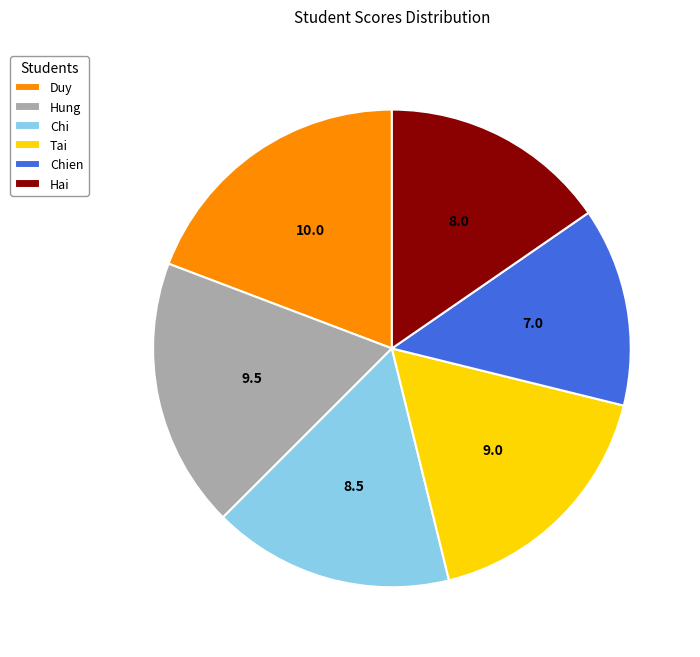

Which category has the smallest portion of the pie?

Chien